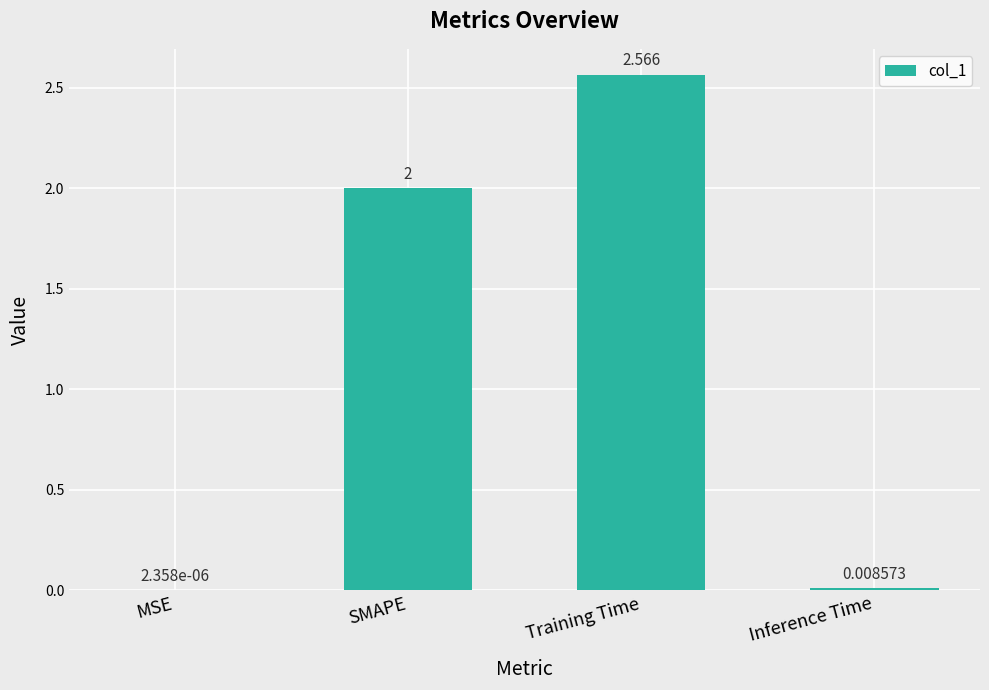

At which category does the chart reach its peak across all series?

Training Time